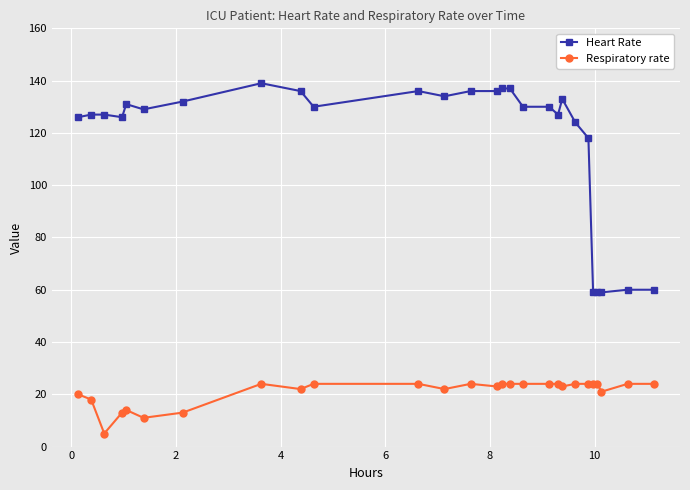

How many categories are shown in the chart?

27